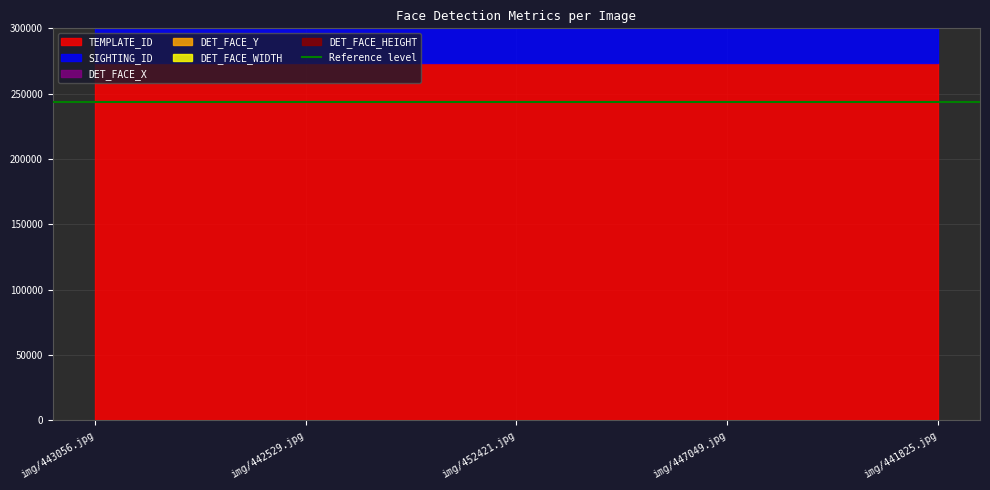

How many data points in DET_FACE_X are above 312?

2